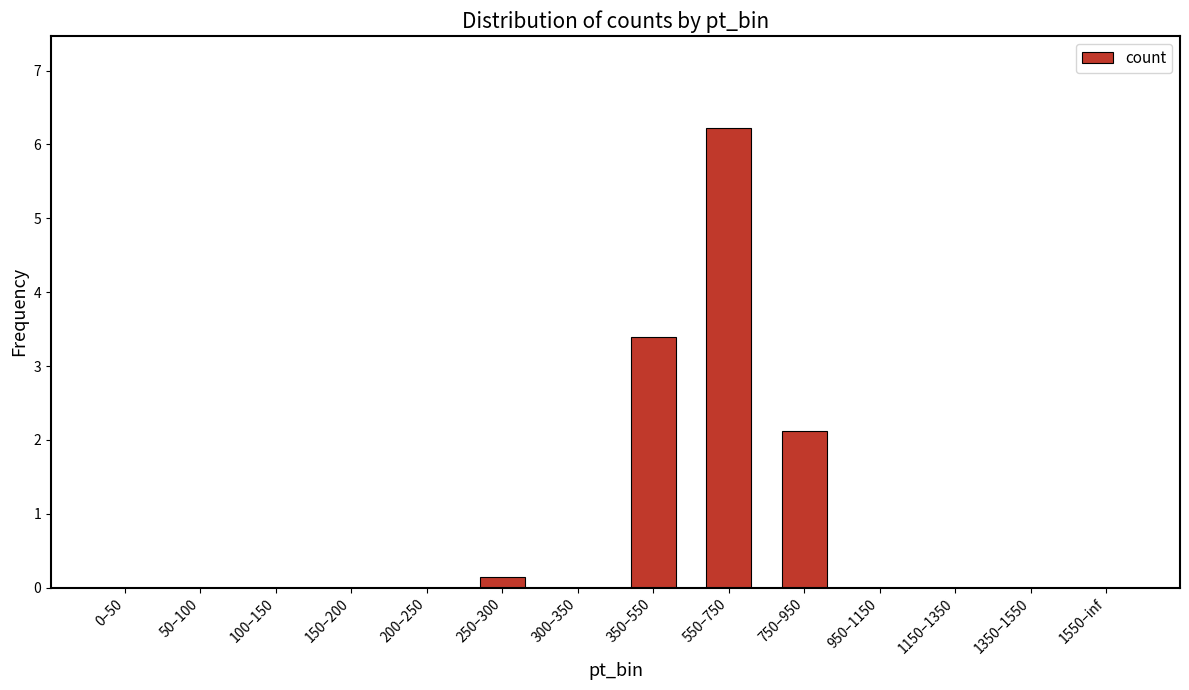

Which has a higher value, 350–550 or 950–1150?

350–550